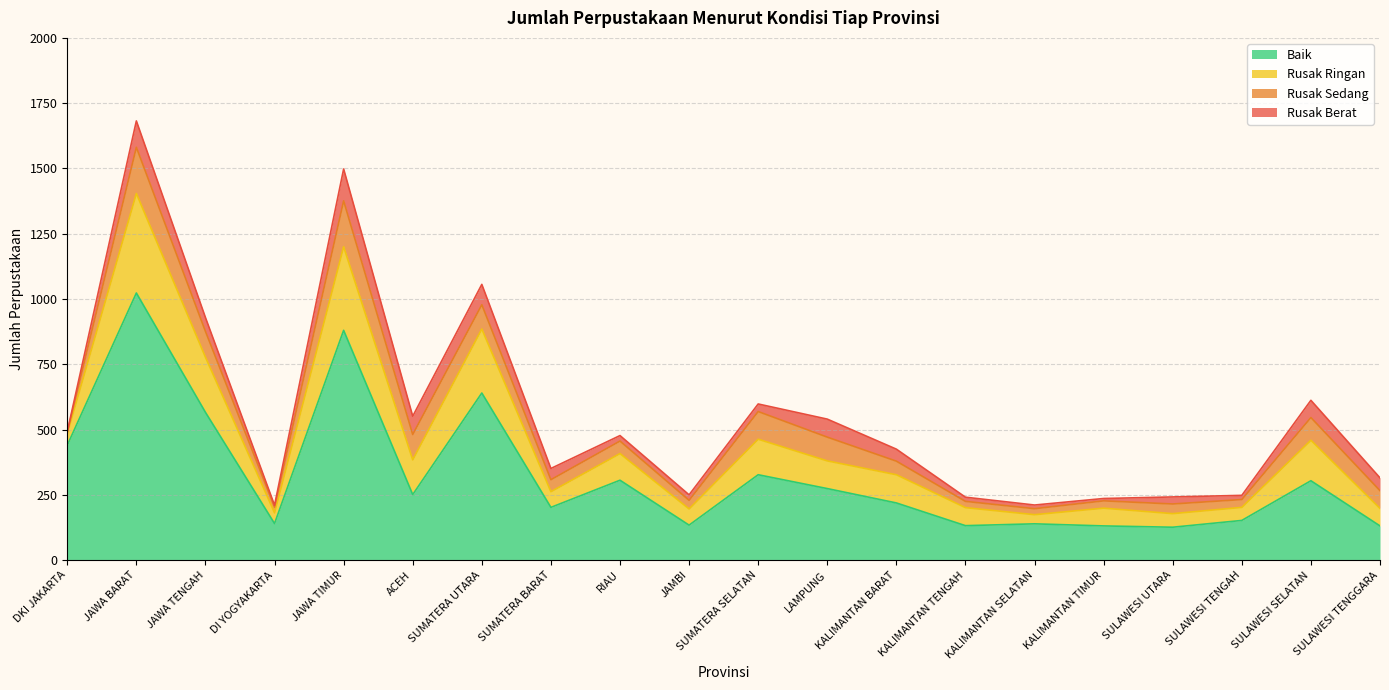

What are all the series names shown in the legend?

Baik, Rusak Ringan, Rusak Sedang, Rusak Berat